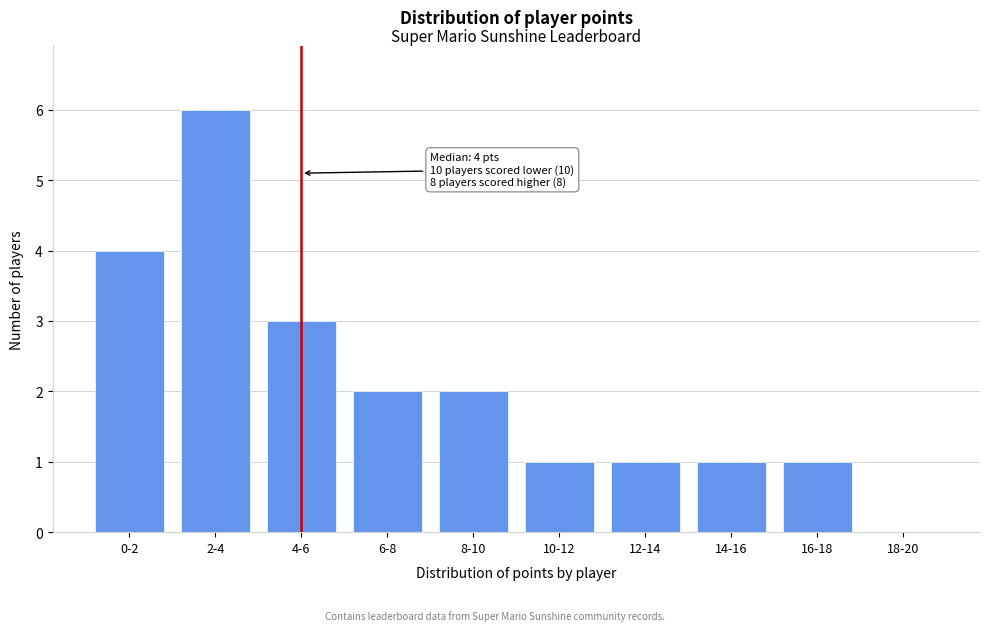

Reading right to left, what are all the values shown in this chart?

18-20=0	16-18=1	14-16=1	12-14=1	10-12=1	8-10=2	6-8=2	4-6=3	2-4=6	0-2=4